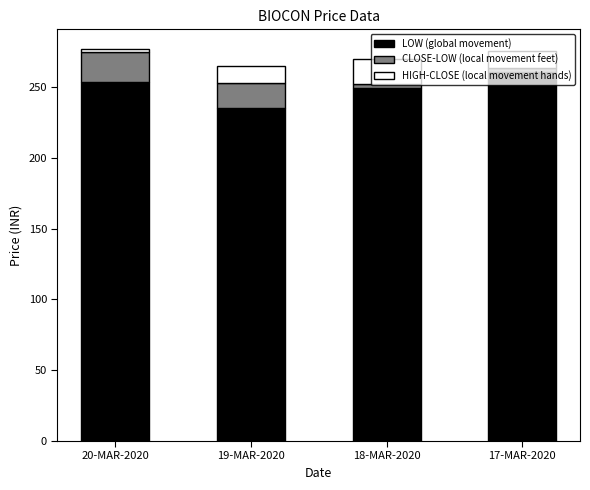

What is the maximum value for LOW (global movement)?

261.0